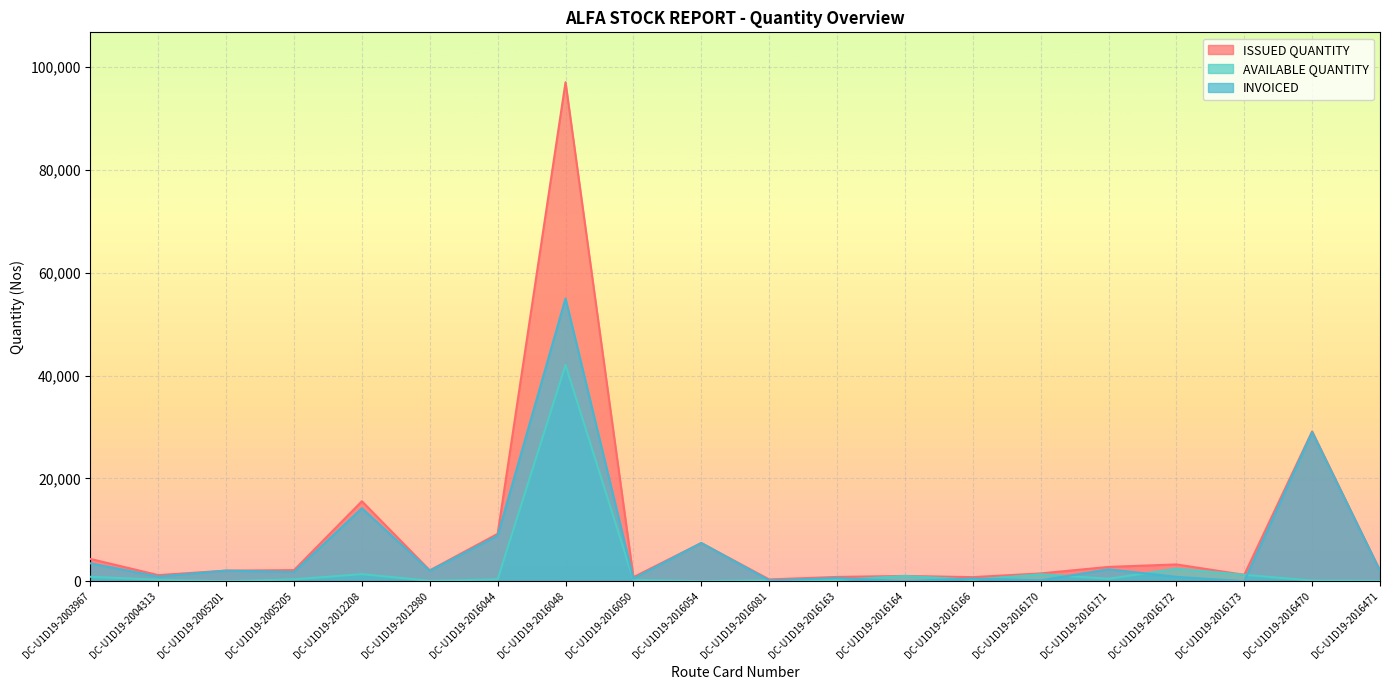

True or false: ISSUED QUANTITY and AVAILABLE QUANTITY cross at least once.

False